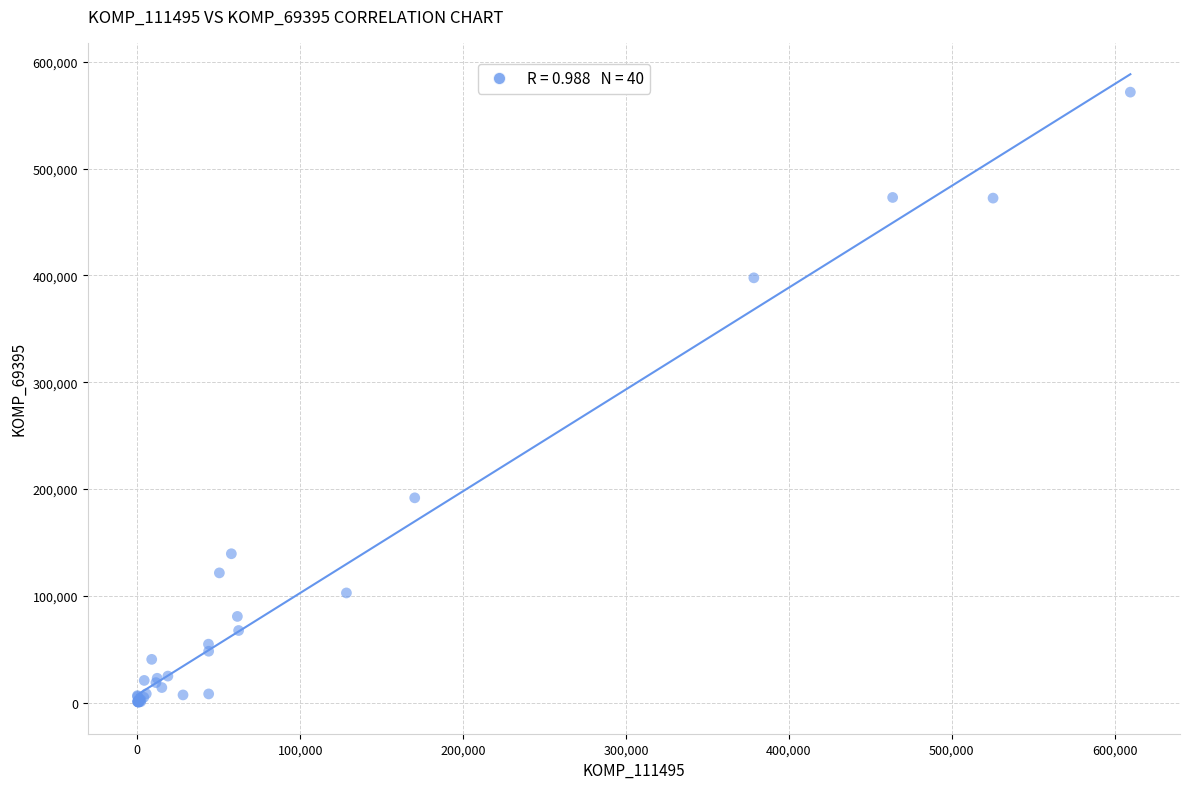

What Y value in the scatter plot is closest to 285953?

191751